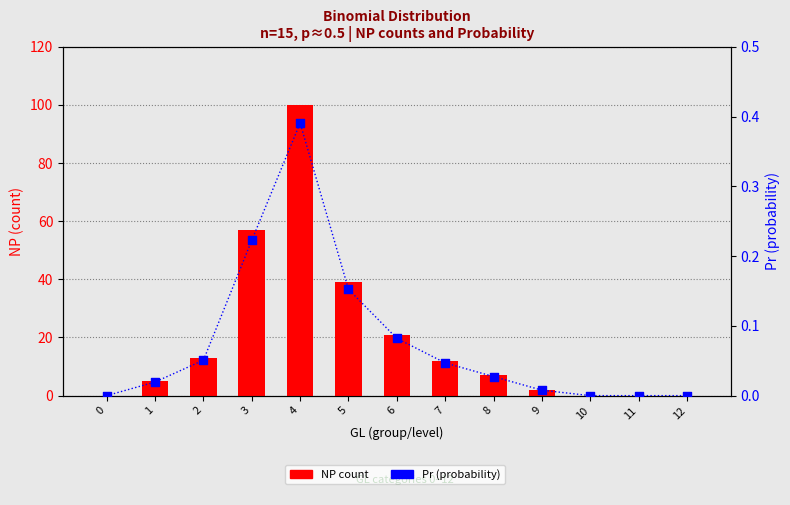

Which series contains the highest Y value?

NP count